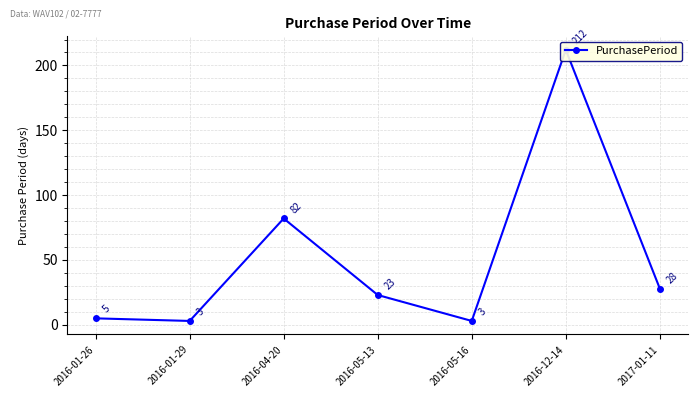

The value at 2016-05-13 is 23. True or false?

True